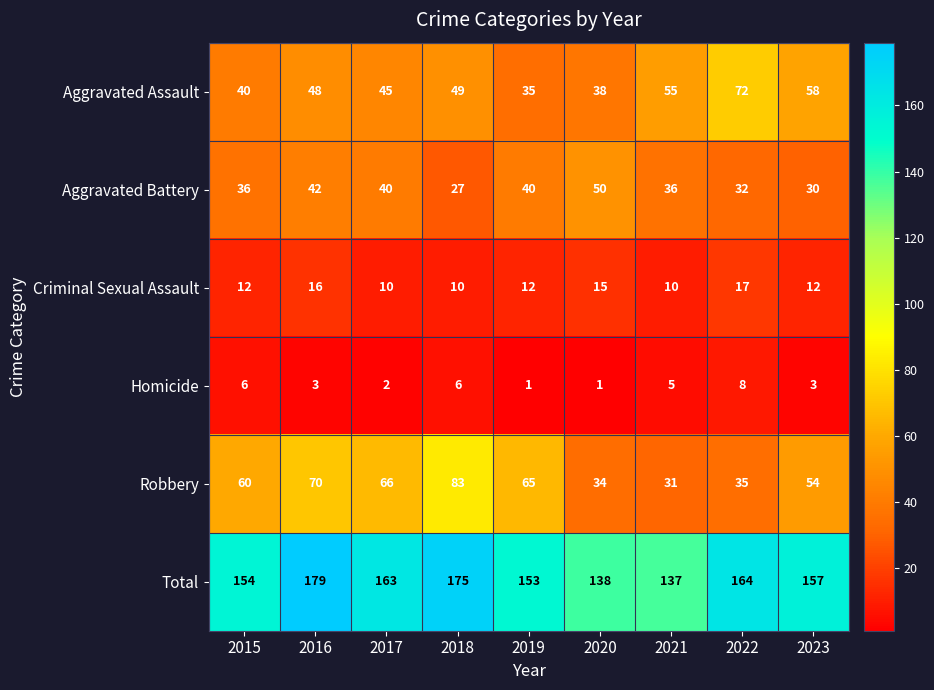

What is the greatest value displayed?

179